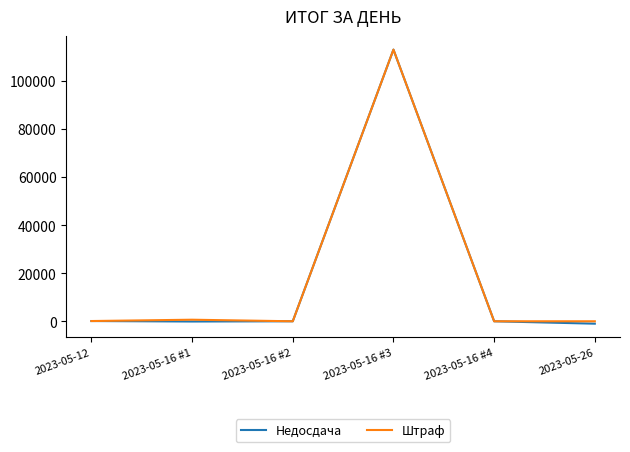

How many lines are shown in the chart?

2